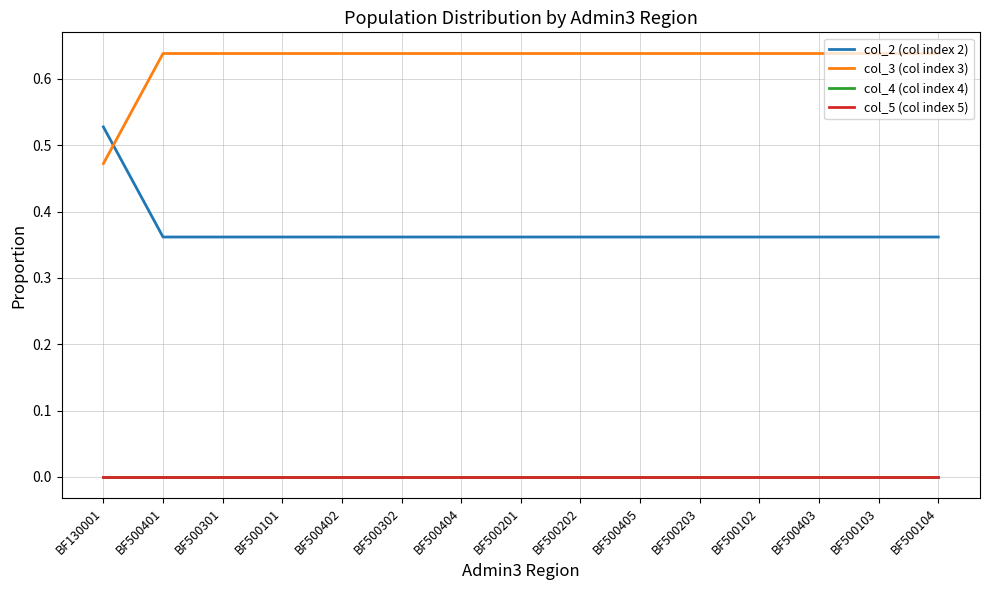

True or false: col_5 (col index 5) has more than 0 interior local peaks.

False